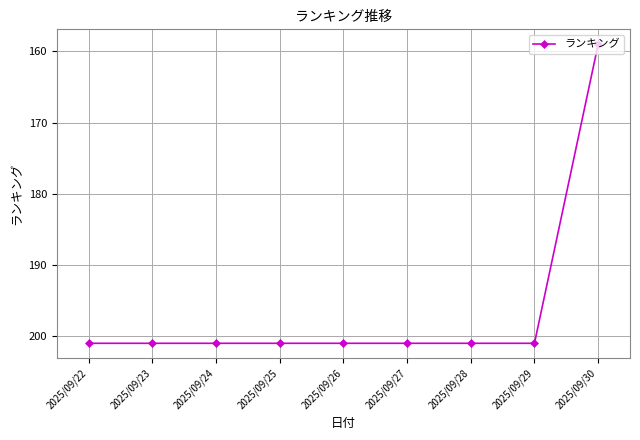

Approximately how many times larger is the value at 2025/09/25 compared to 2025/09/28?

1.0